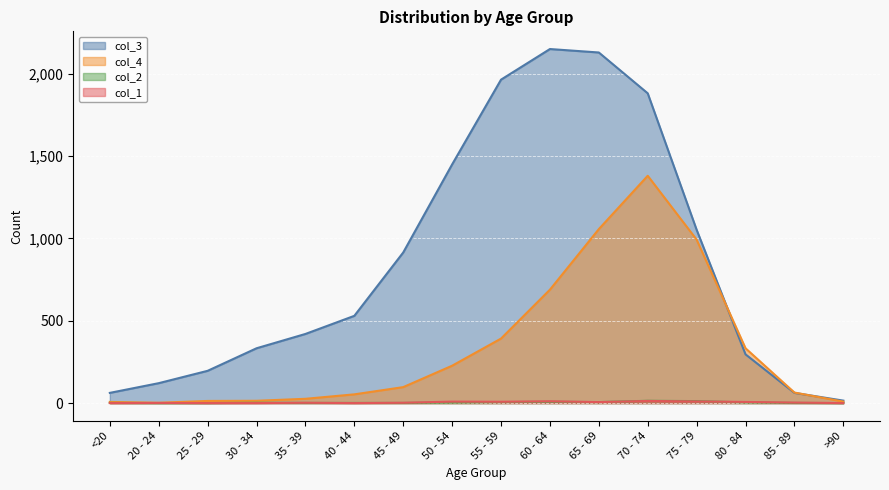

What are all the series names shown in the legend?

col_3, col_4, col_2, col_1